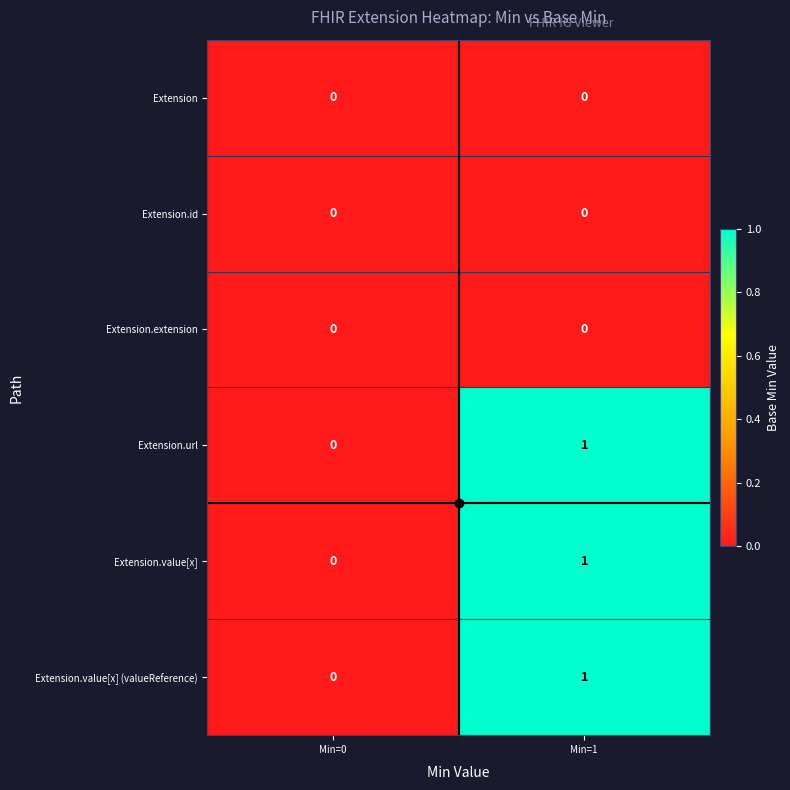

Rank the categories by Extension.value[x] value from highest to lowest.

Min=1, Min=0